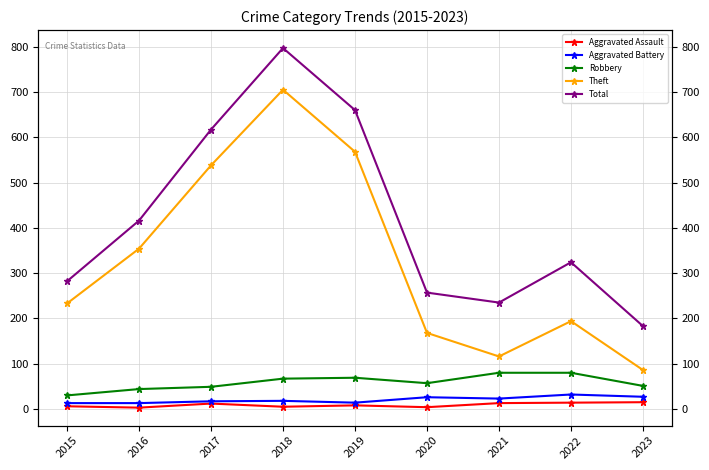

Rank the categories by Robbery value from highest to lowest.

2021, 2022, 2019, 2018, 2020, 2023, 2017, 2016, 2015